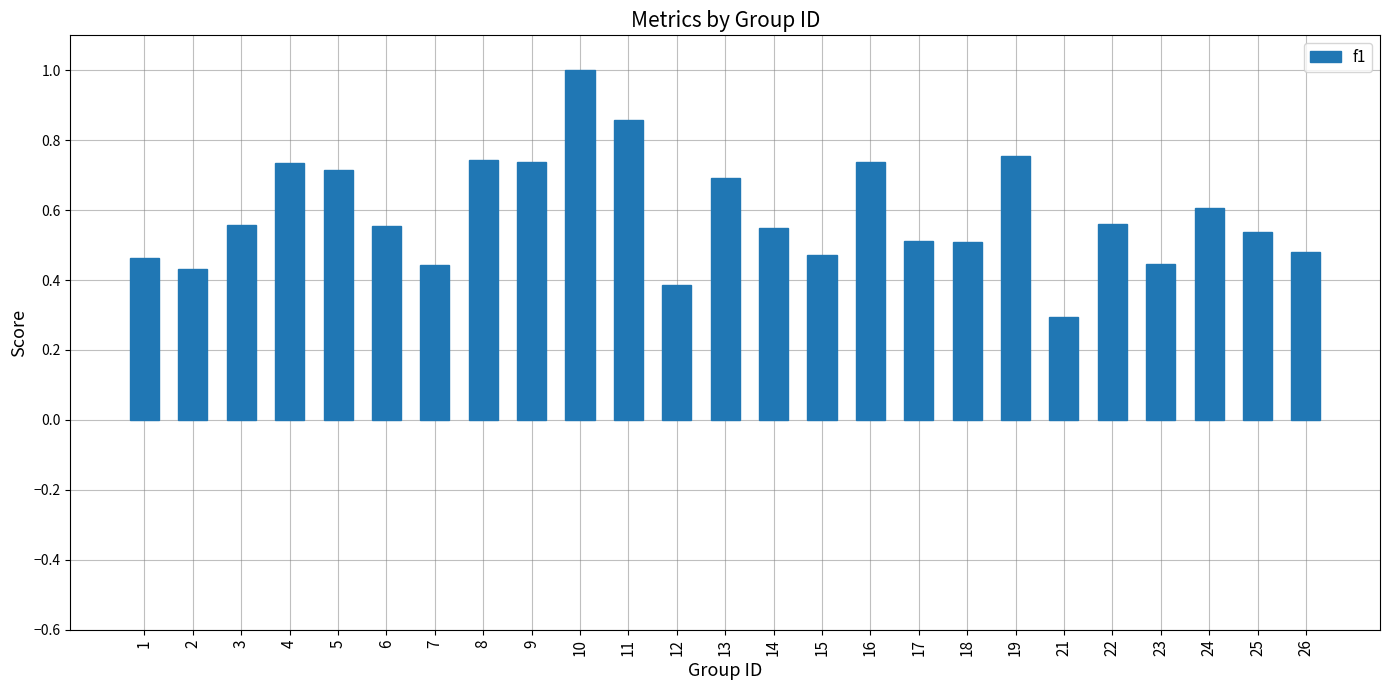

What is the value of the 10th bar from the left?

1.0